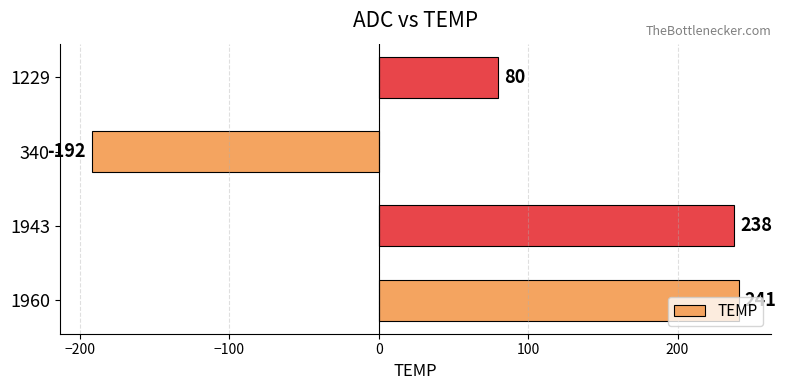

At which category does the chart reach its minimum across all series?

340